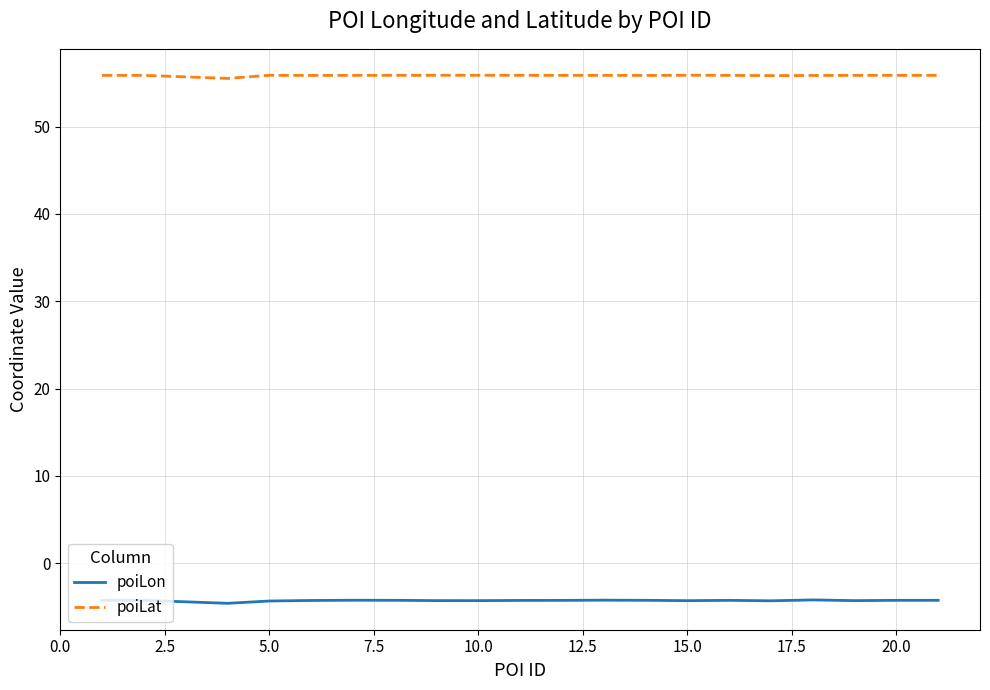

Which series has the largest total across all categories?

poiLat